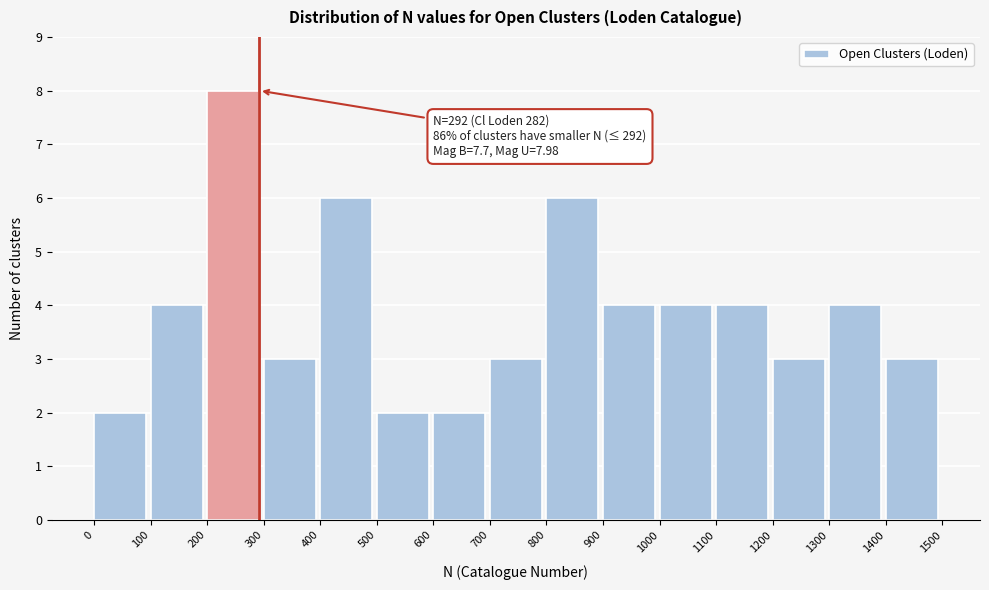

Over which range of the x-axis is the bar tallest?

200 to 300